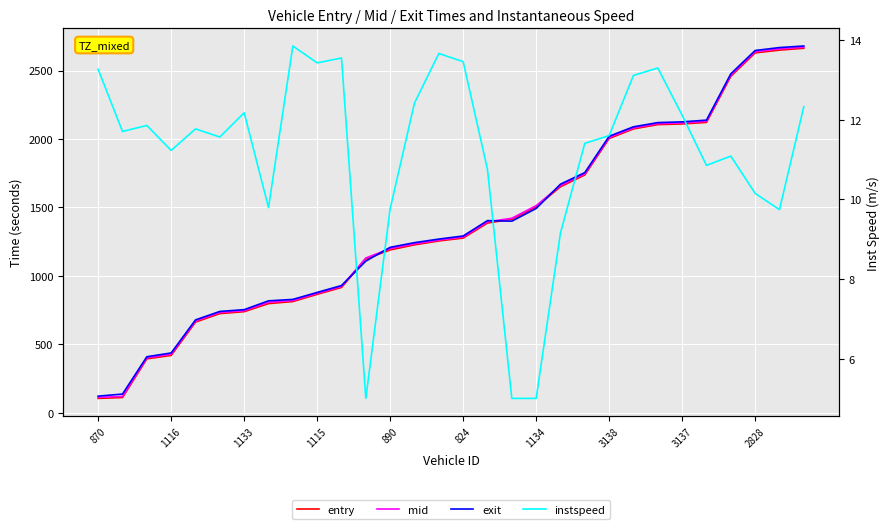

Which category has the highest value across all series?

29